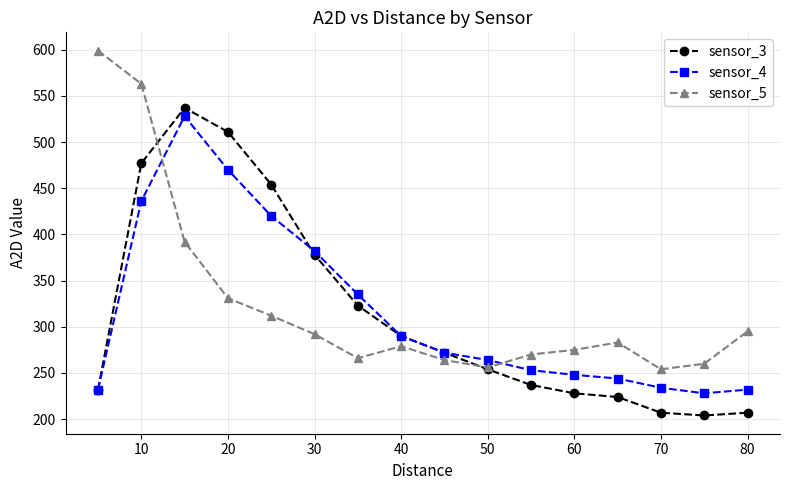

What is the value of the sensor_5 point at the 7th from the left?

266